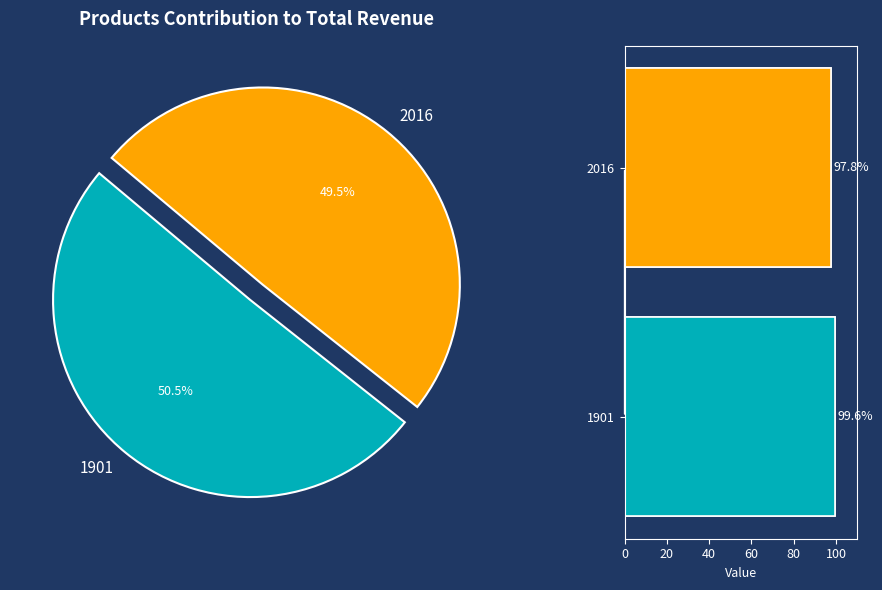

Count the number of slices in the pie.

2